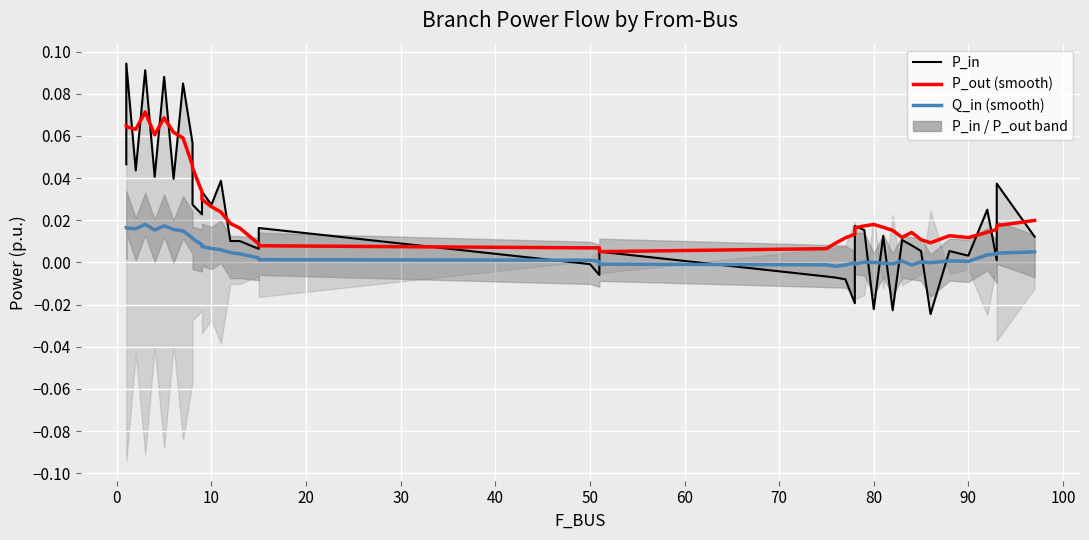

List the series in order of their peak value, lowest first.

Q_in (smooth), P_out (smooth), P_in